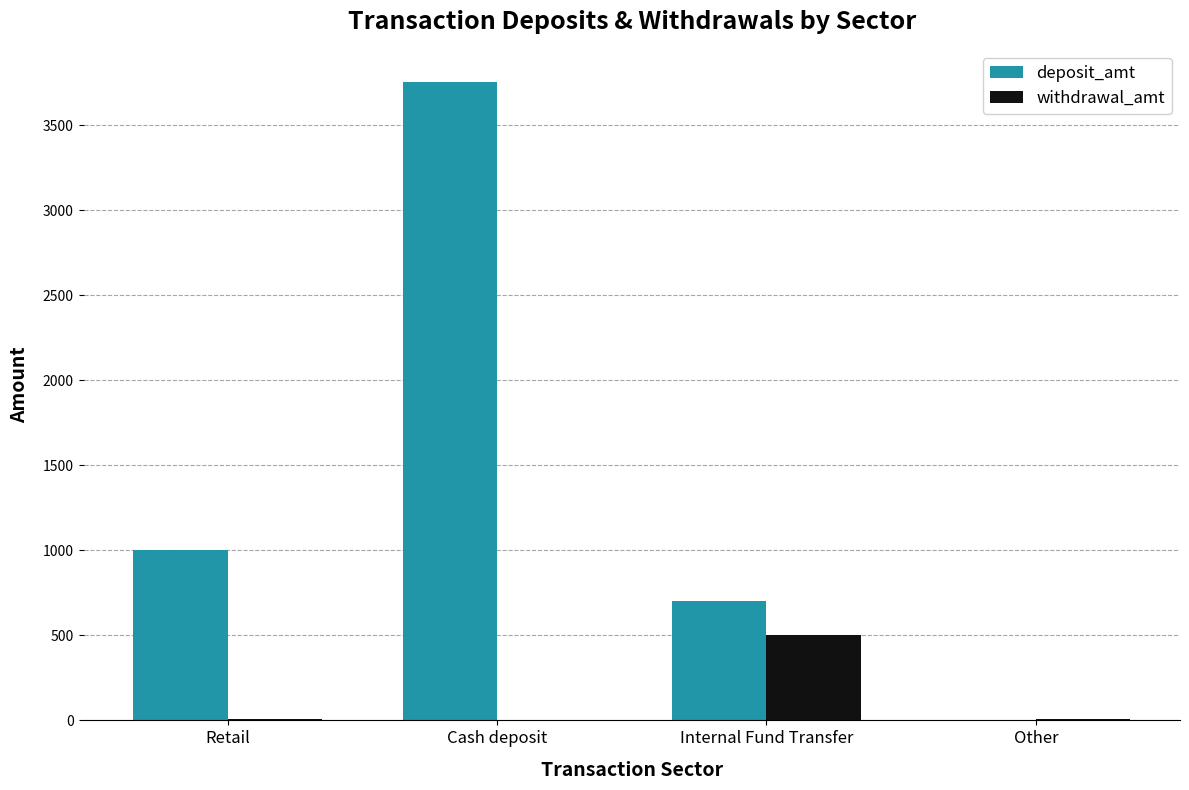

What value does the withdrawal_amt series have at Other?

10.0